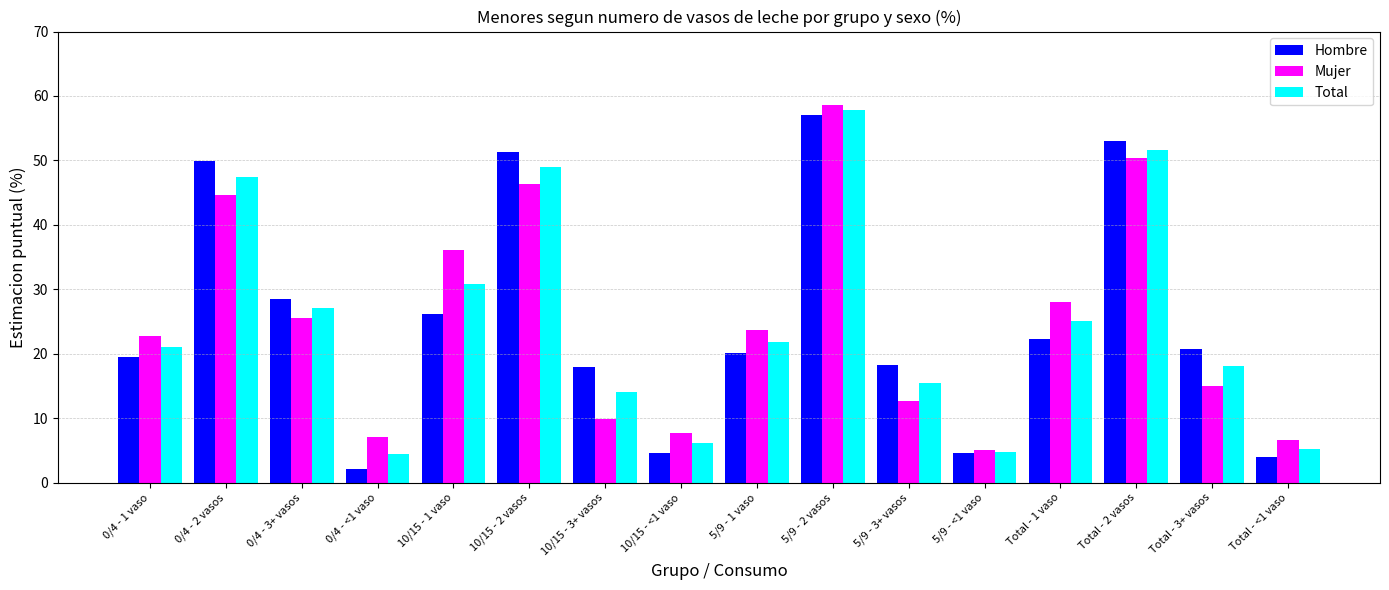

What is the total value across all series at 10/15 - 3+ vasos?

41.8